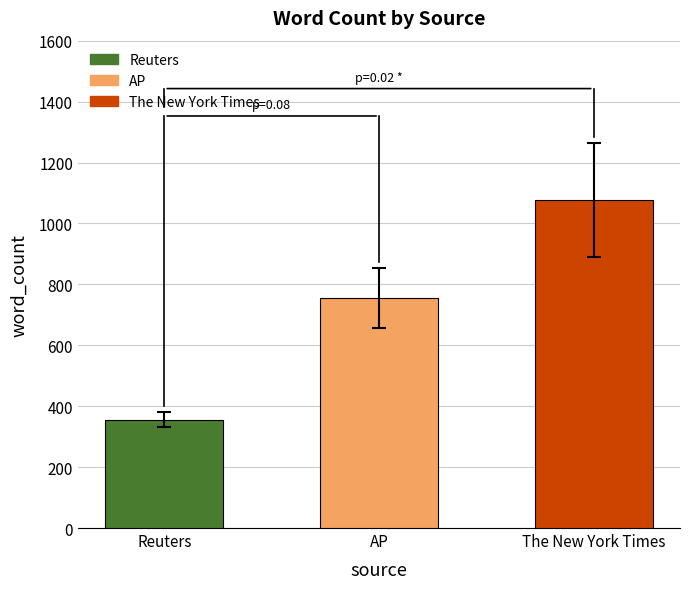

How many values are below 755?

1